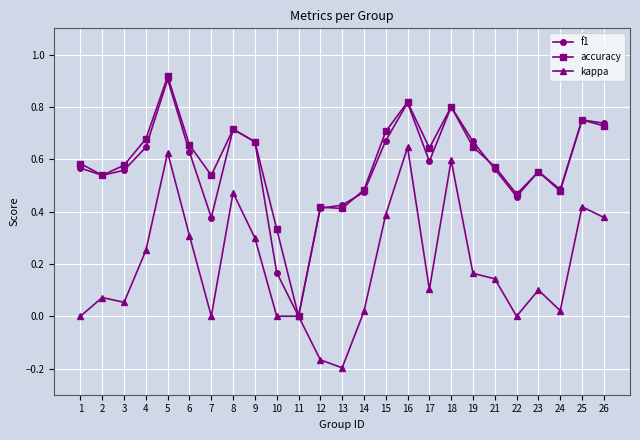

True or false: accuracy has more than 0 interior local peaks.

True